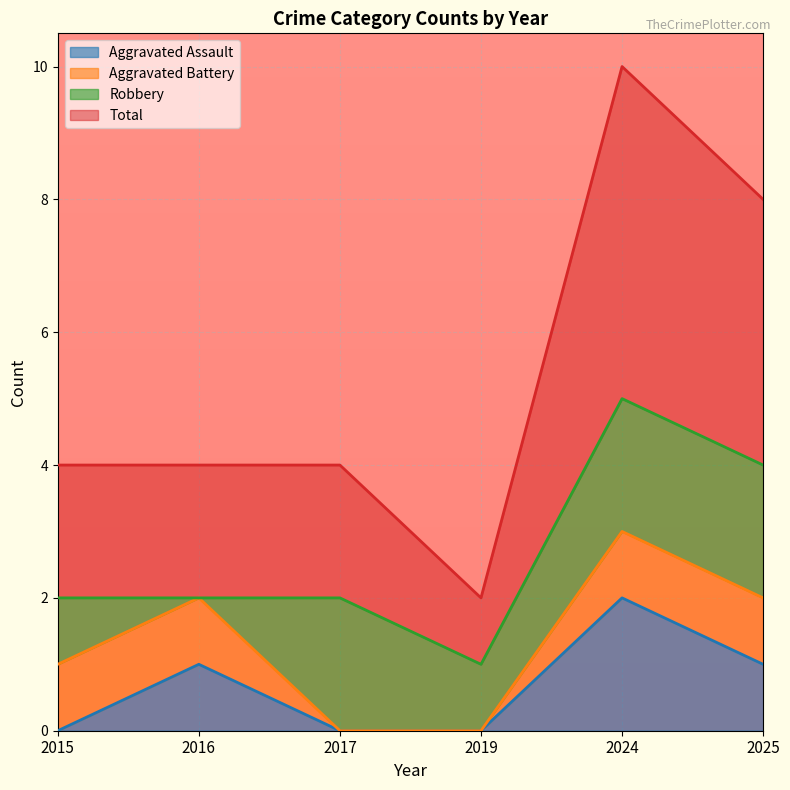

True or false: Total has more than 2 points higher than both neighbors.

False